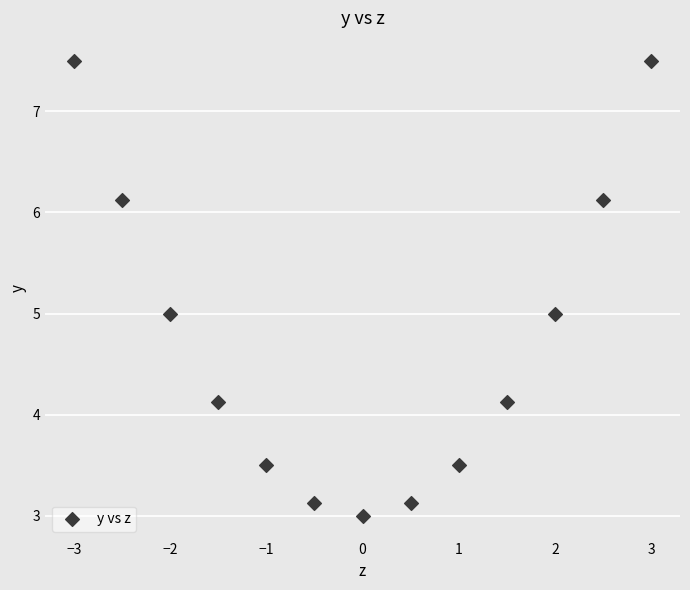

What is the range of X values (max minus min)?

6.0